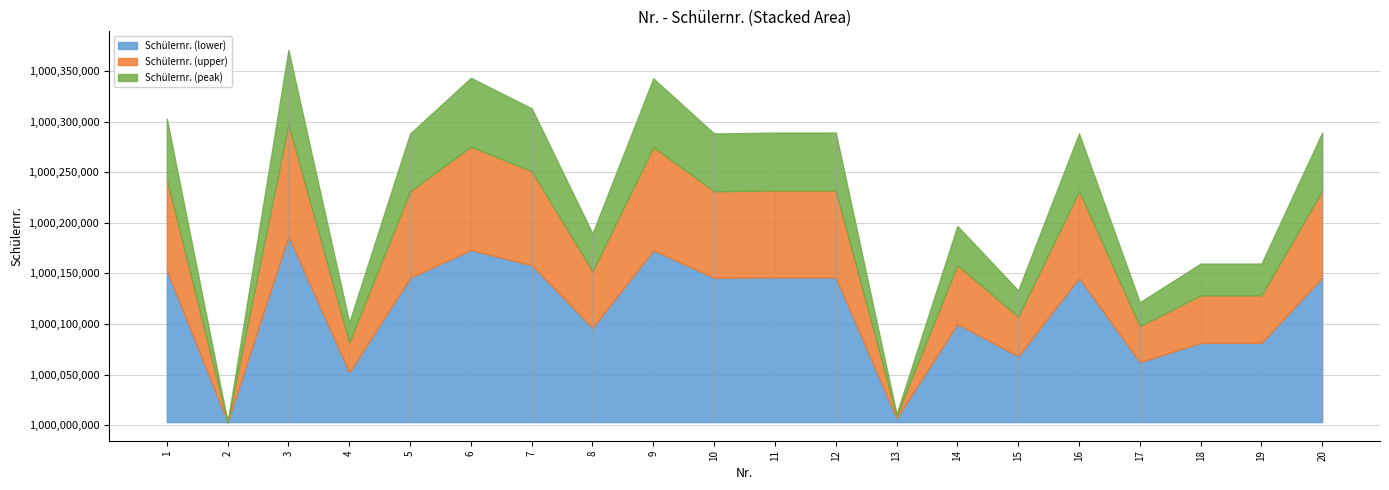

Does the chart have visible grid lines?

Yes